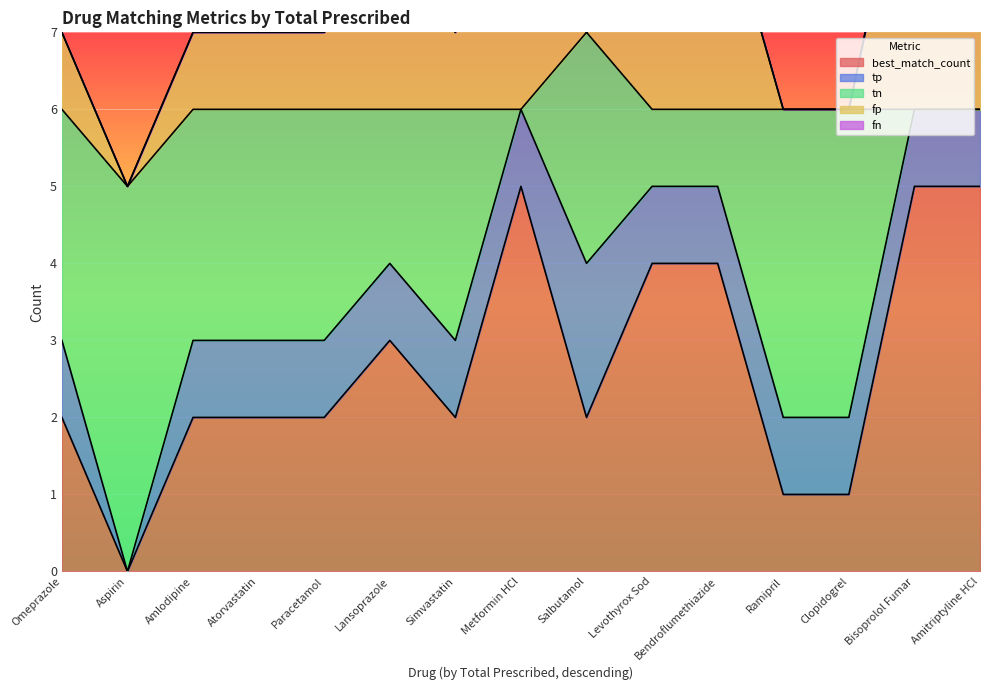

Count the best_match_count values in the range 2 to 4.

9